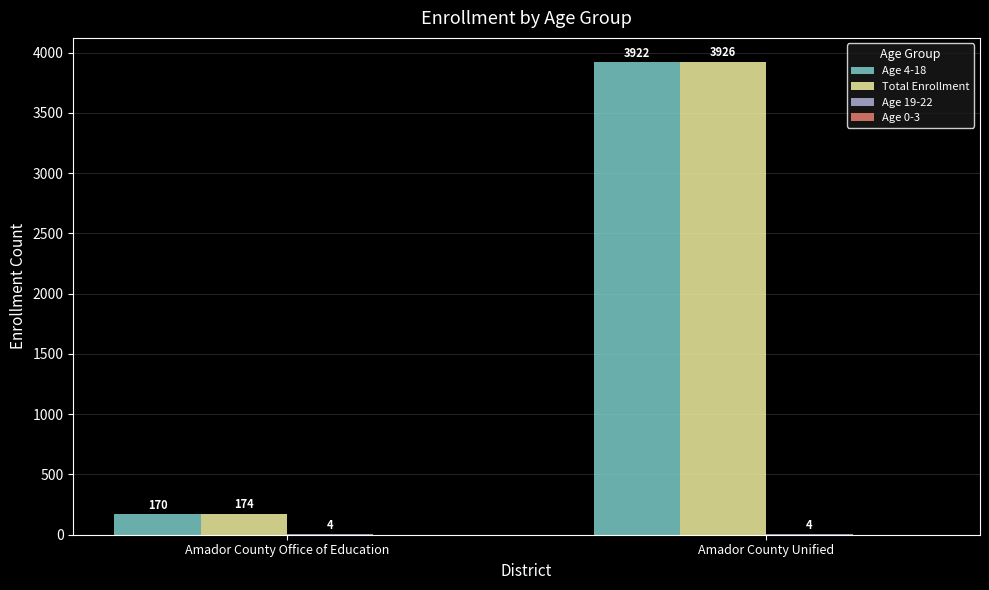

What is the highest value of the Total Enrollment series?

3926